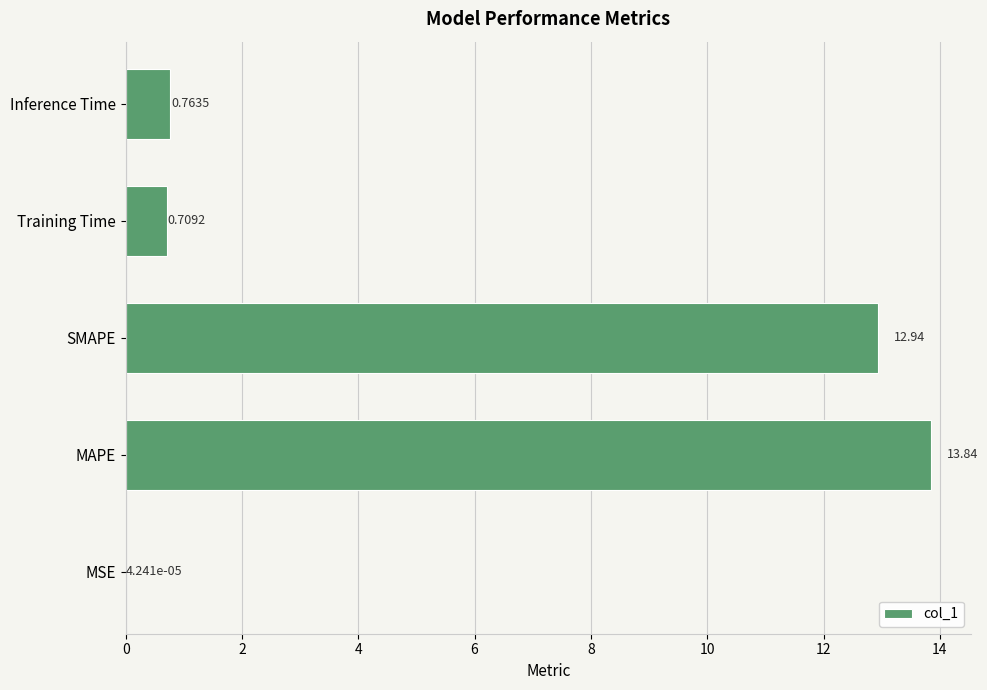

Where is the data nearest to the value 6?

Inference Time